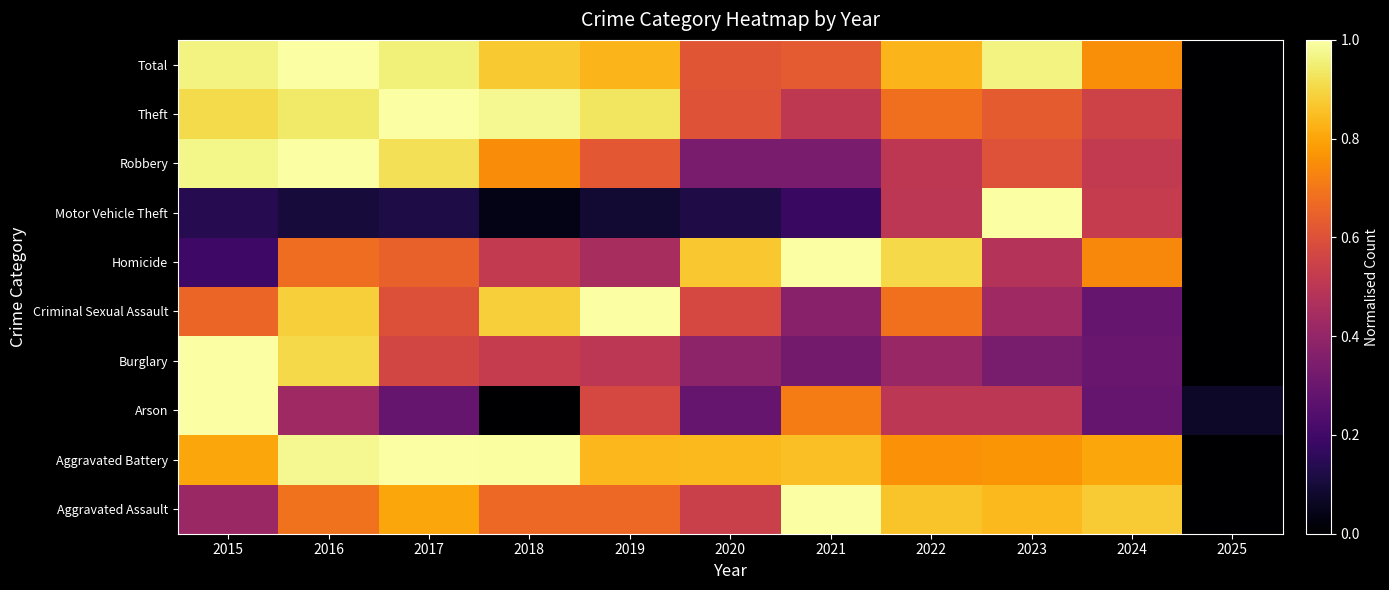

At 2025, list the series in order from largest to smallest.

Arson, Aggravated Assault, Aggravated Battery, Burglary, Criminal Sexual Assault, Homicide, Motor Vehicle Theft, Robbery, Theft, Total